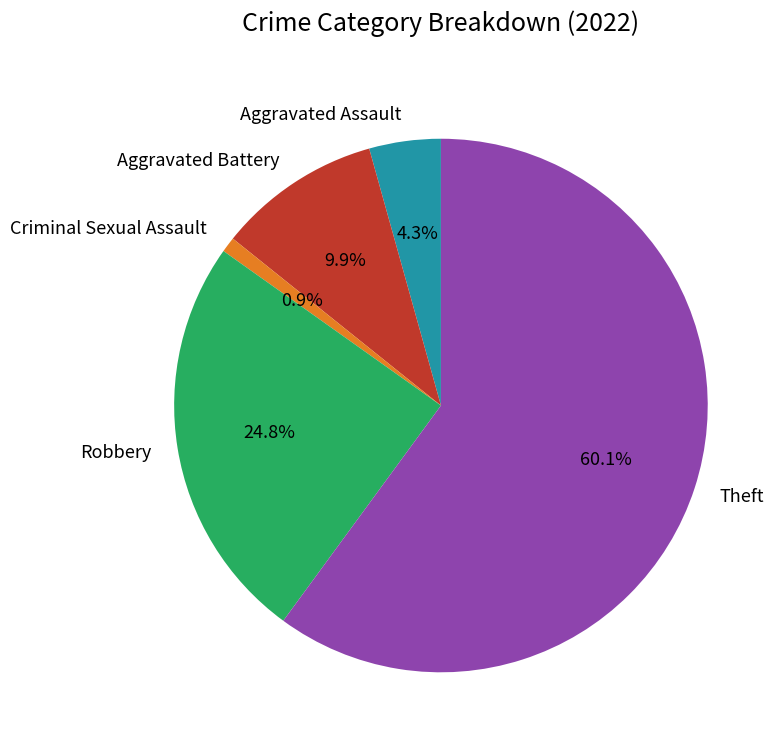

Which slice is the smallest?

Criminal Sexual Assault